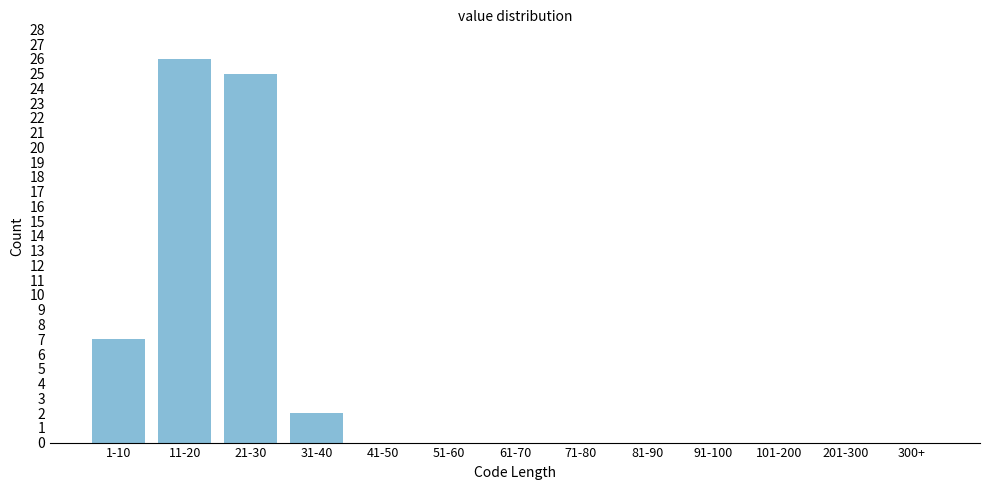

Reading left to right, what are all the values shown in this chart?

1-10=7	11-20=26	21-30=25	31-40=2	41-50=0	51-60=0	61-70=0	71-80=0	81-90=0	91-100=0	101-200=0	201-300=0	300+=0